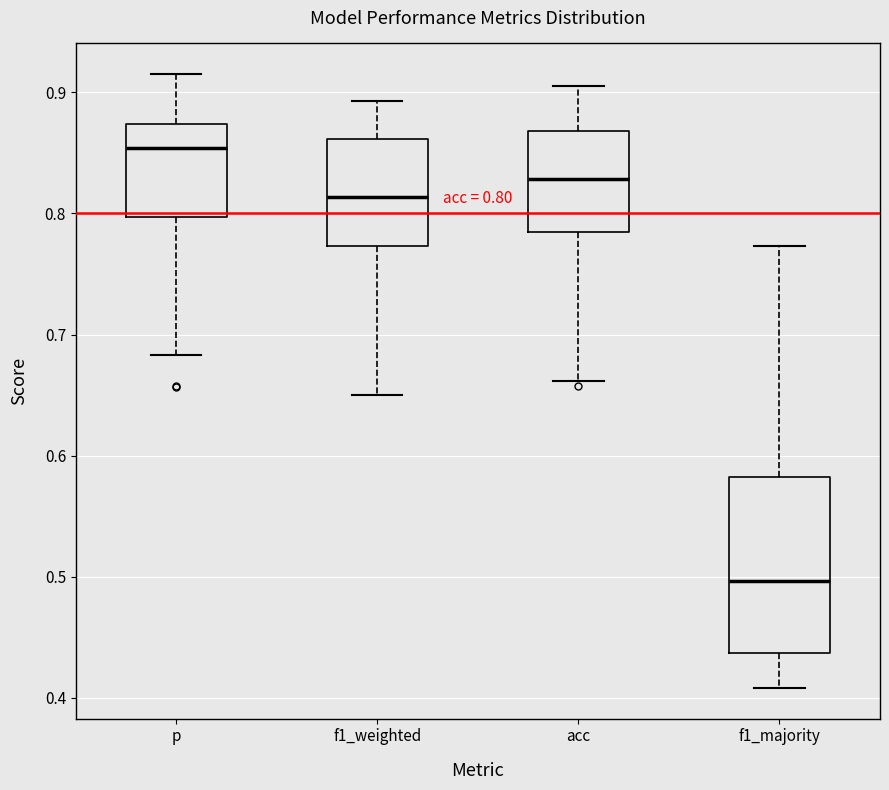

Which box is the tallest, from its lower edge to its upper edge?

f1_majority